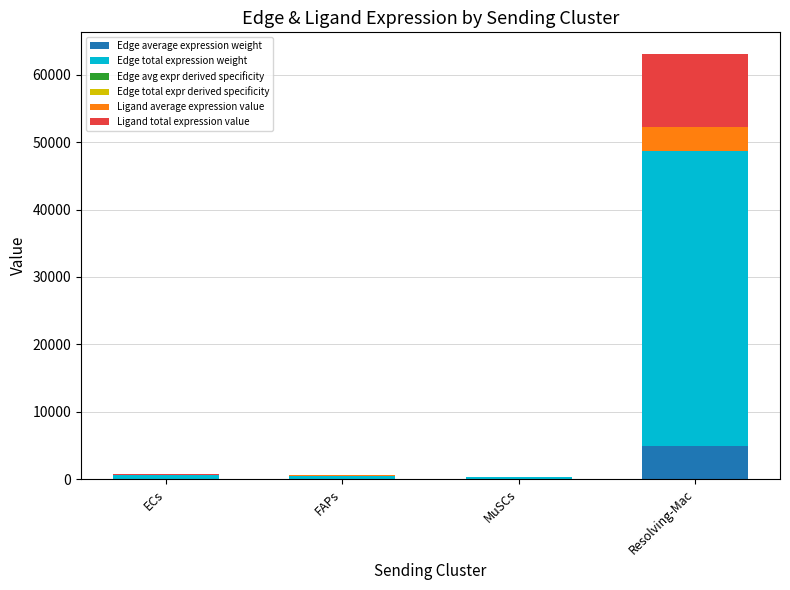

At which category is the sum across all series the highest?

Resolving-Mac